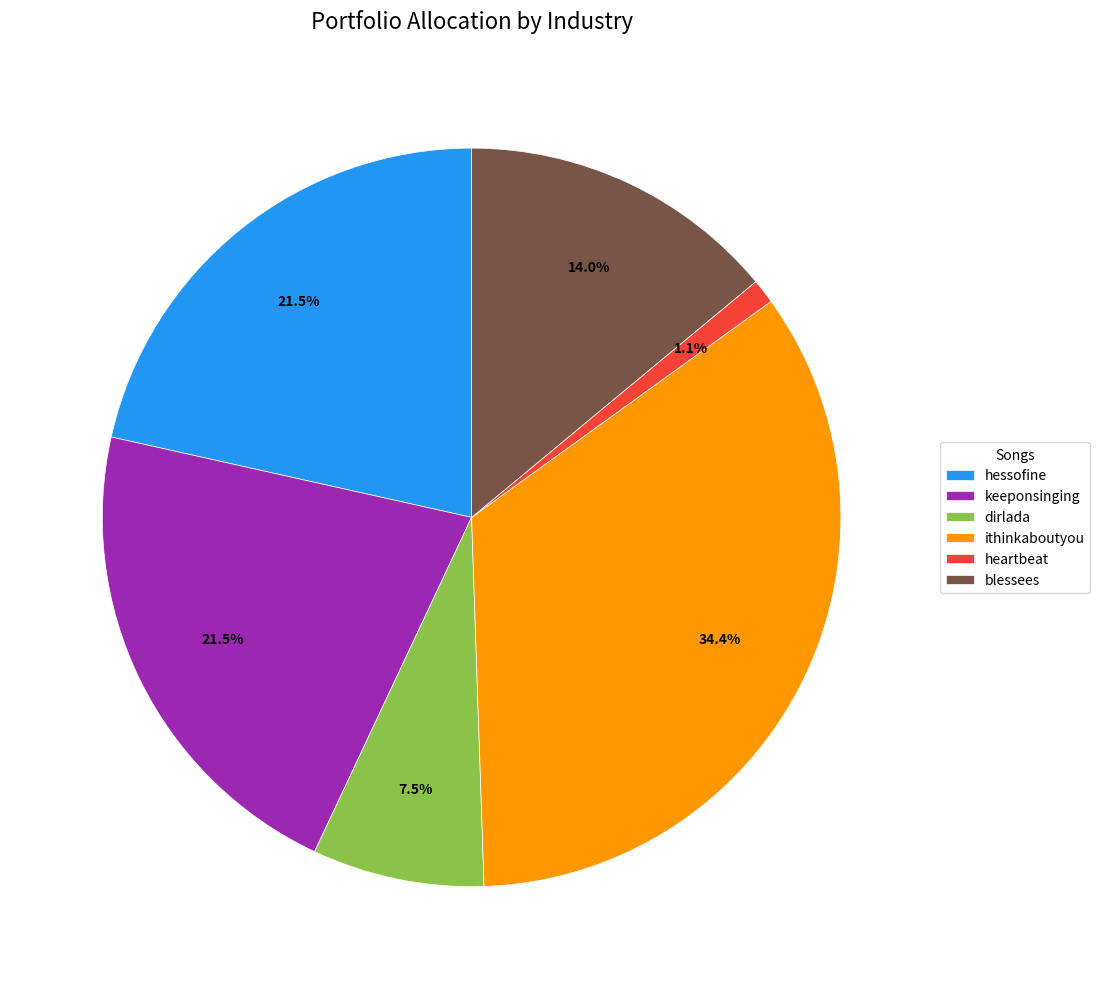

Combined, do ithinkaboutyou and heartbeat account for over 50%?

No